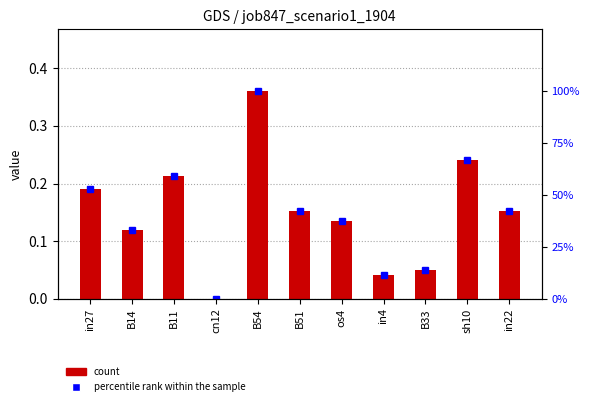

Does the chart contain stacked bars?

No